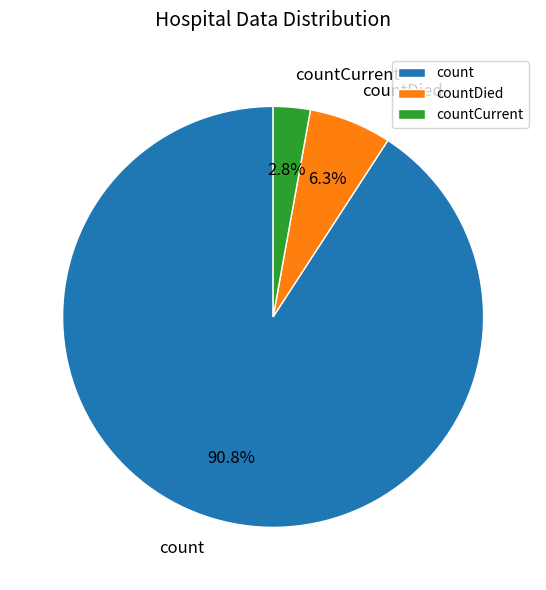

Is the sum of count and countDied greater than half?

Yes